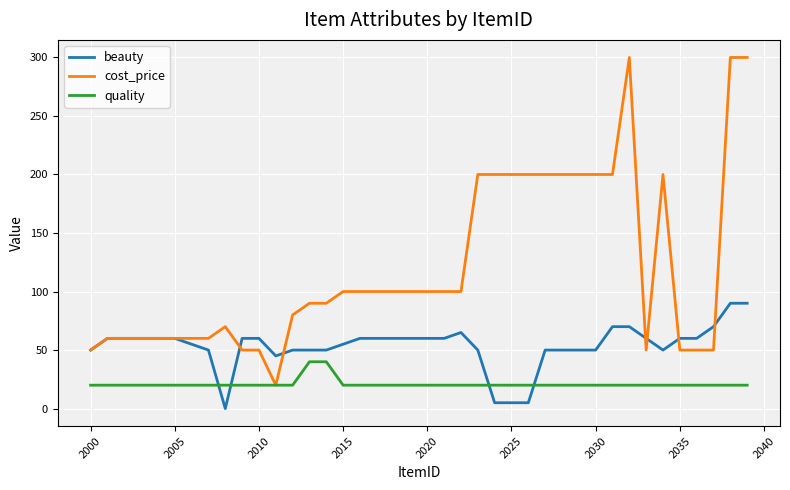

List the series in order of their overall mean, highest first.

cost_price, beauty, quality